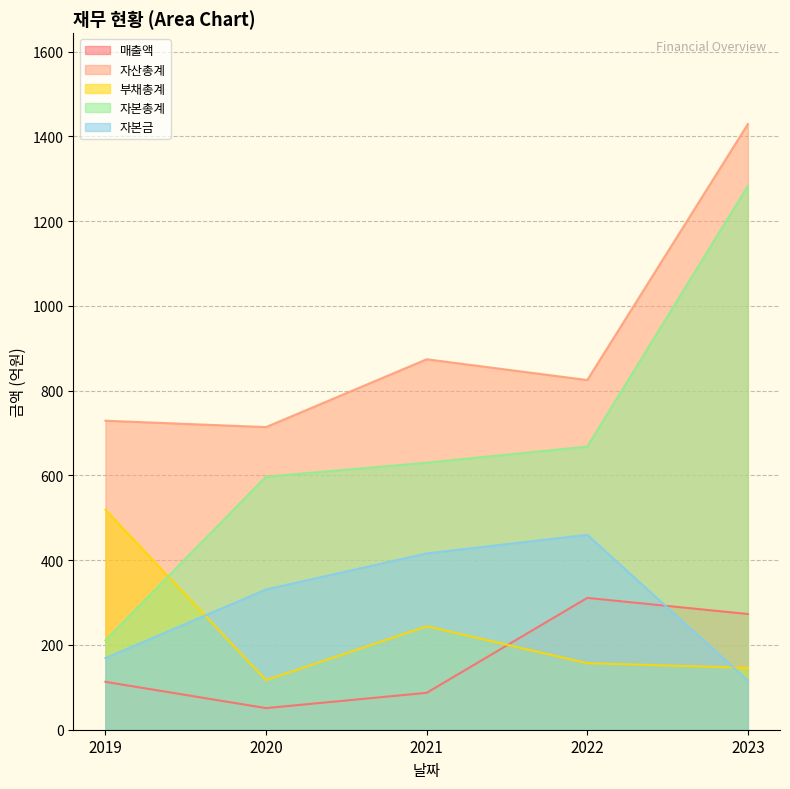

Reading right to left, what are all the values shown in this chart?

매출액: 2023=273	2022=311	2021=87	2020=51	2019=113
자산총계: 2023=1429	2022=825	2021=874	2020=714	2019=729
부채총계: 2023=146	2022=157	2021=244	2020=117	2019=519
자본총계: 2023=1283	2022=668	2021=630	2020=597	2019=211
자본금: 2023=116	2022=460	2021=416	2020=331	2019=169